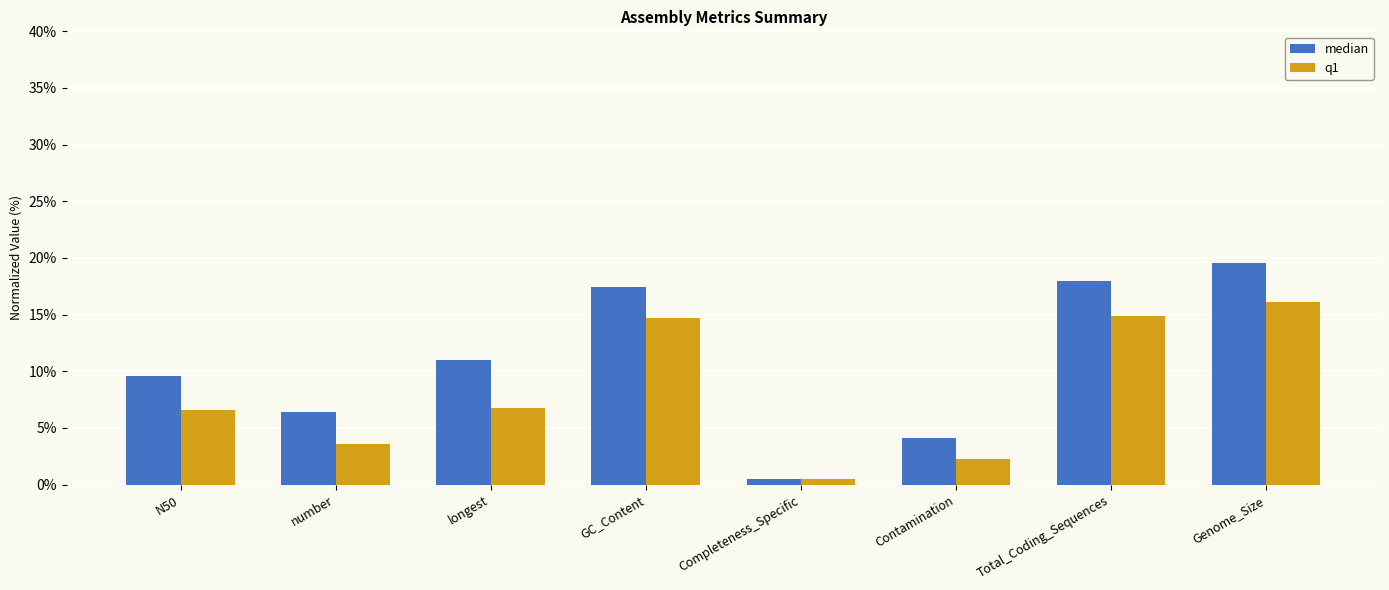

Which series has the widest spread of values?

median